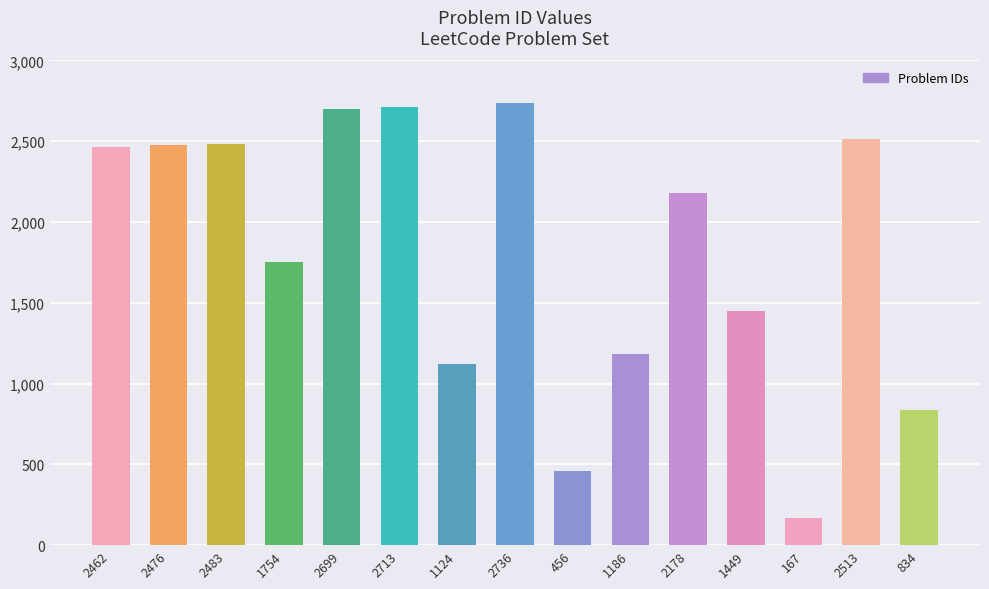

What is the sum of the values at 2513 and 834?

3347